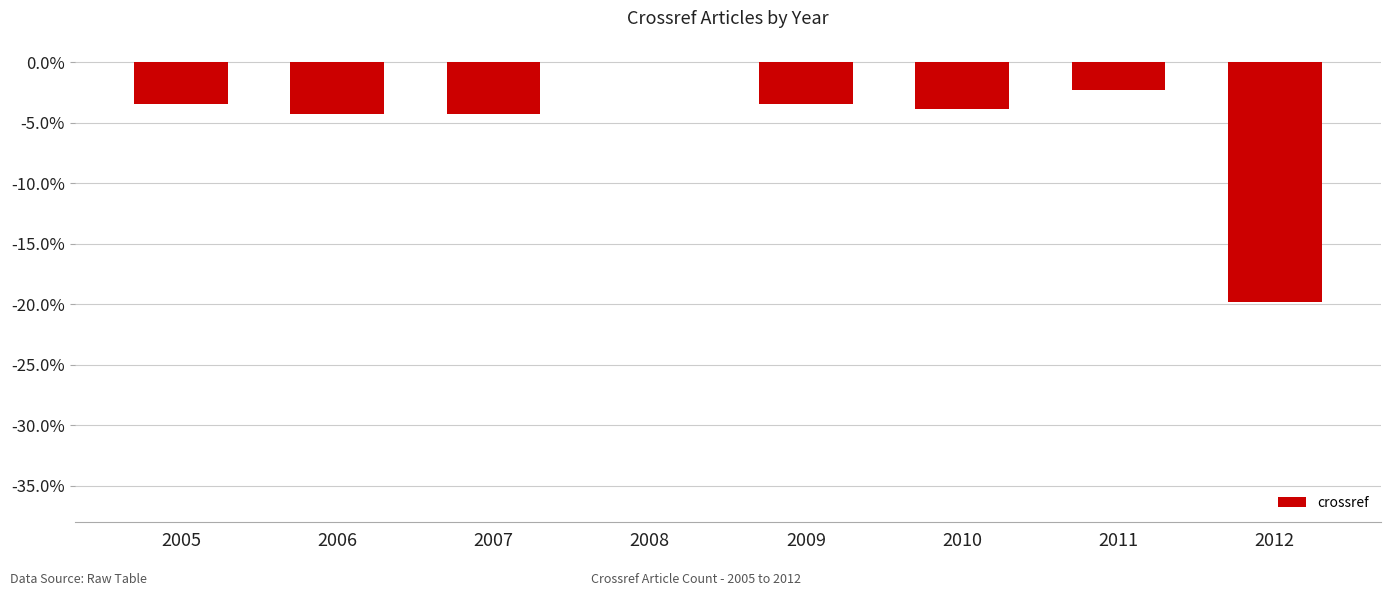

What is the change in value from 2008 to 2012?

-19.8